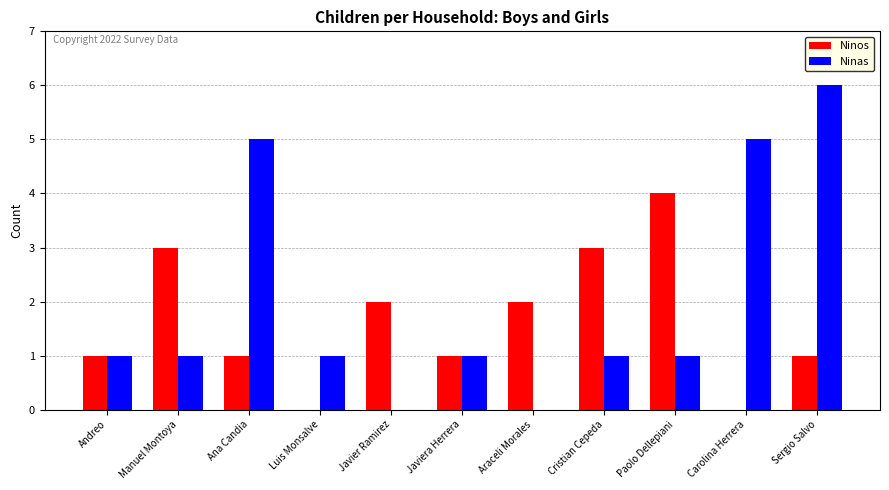

Reading left to right, what are all the values shown in this chart?

Ninos: Andreo=1	Manuel Montoya=3	Ana Candia=1	Luis Monsalve=0	Javier Ramirez=2	Javiera Herrera=1	Araceli Morales=2	Cristian Cepeda=3	Paolo Dellepiani=4	Carolina Herrera=0	Sergio Salvo=1
Ninas: Andreo=1	Manuel Montoya=1	Ana Candia=5	Luis Monsalve=1	Javier Ramirez=0	Javiera Herrera=1	Araceli Morales=0	Cristian Cepeda=1	Paolo Dellepiani=1	Carolina Herrera=5	Sergio Salvo=6